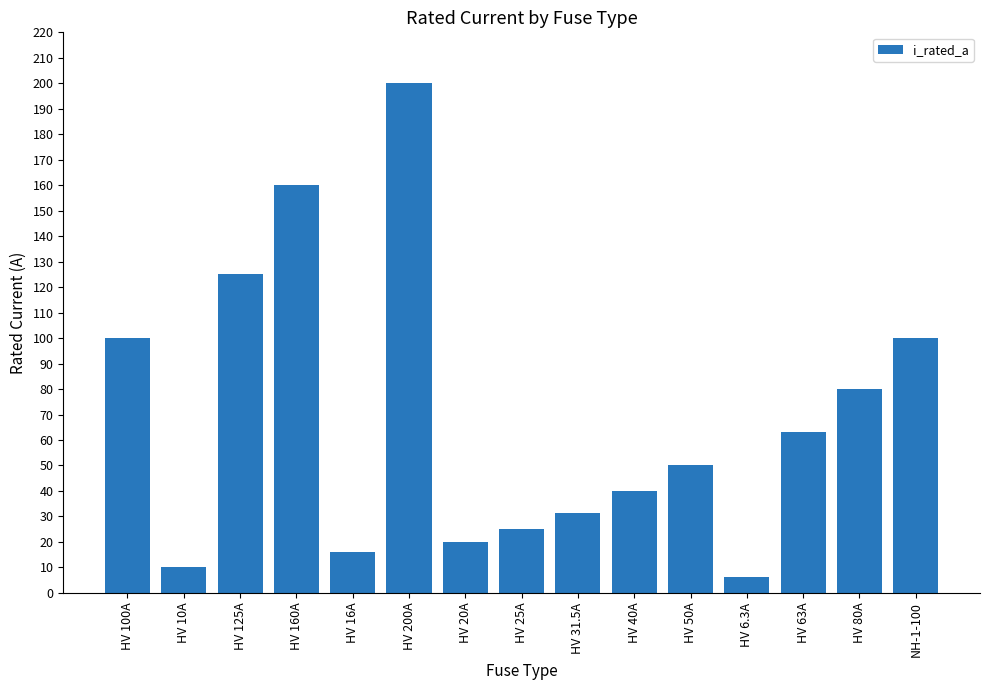

What is the value of the 8th bar from the left?

25.0